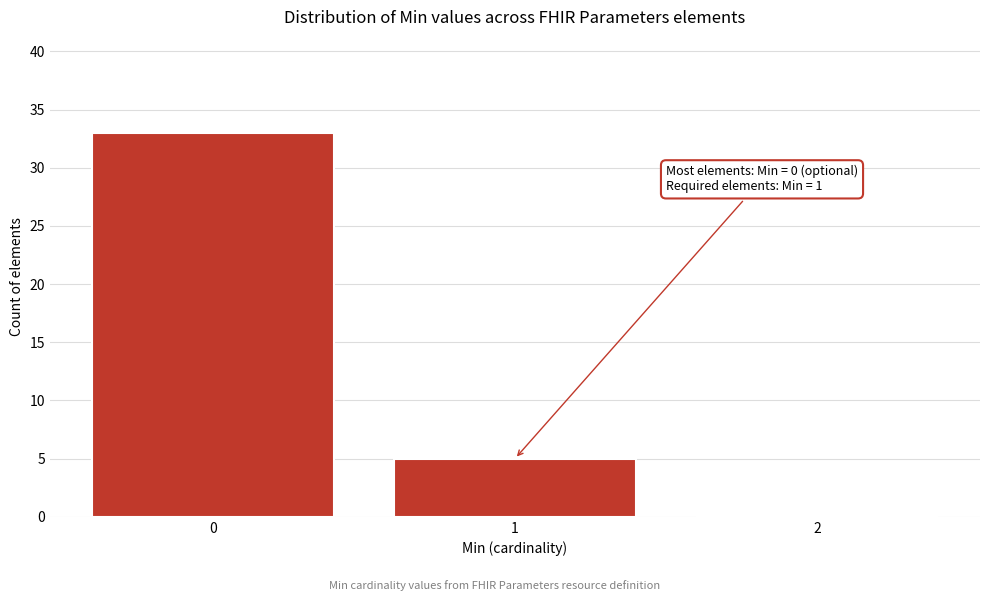

Over which range of the x-axis is the bar tallest?

-0.5 to 0.5